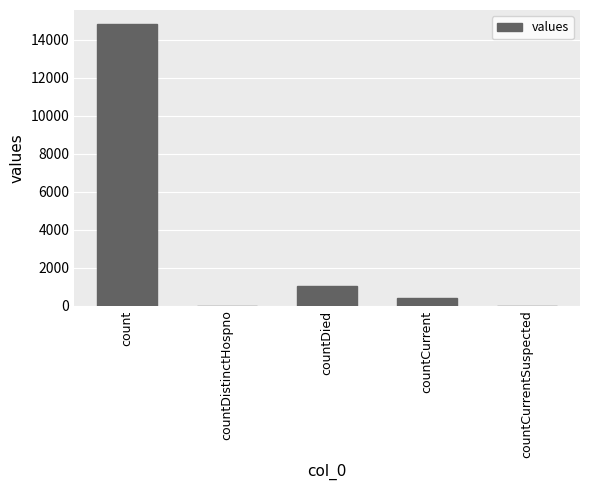

At which category does the chart reach its peak across all series?

count